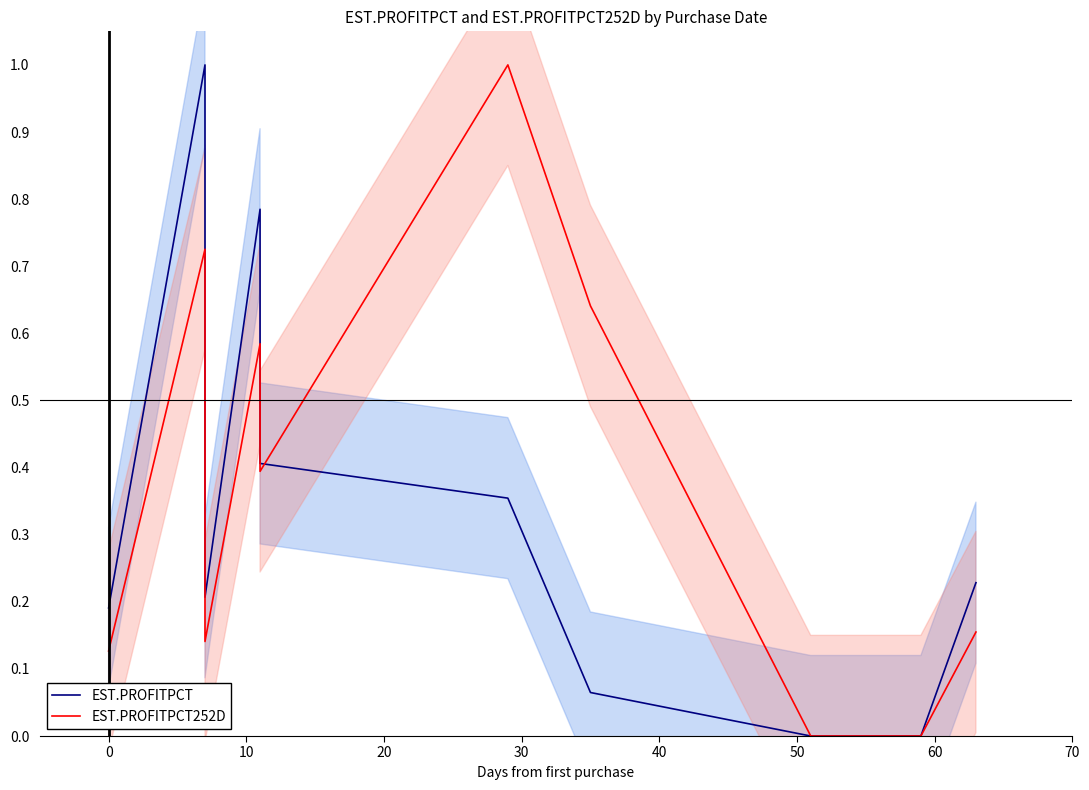

Reading left to right, transcribe all the data shown in this chart.

EST.PROFITPCT: 0.2	1.0	0.3	0.2	0.8	0.4	0.4	0.1	0.0	0.0	0.2
EST.PROFITPCT252D: 0.1	0.7	0.2	0.1	0.6	0.4	1.0	0.6	0.0	0.0	0.2